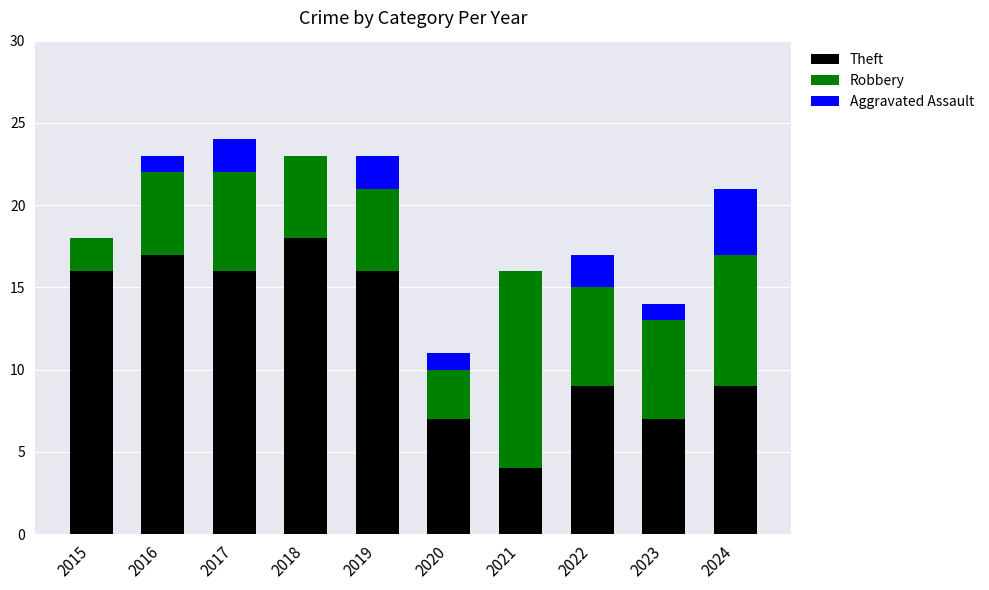

What is the total value across all series at 2018?

23